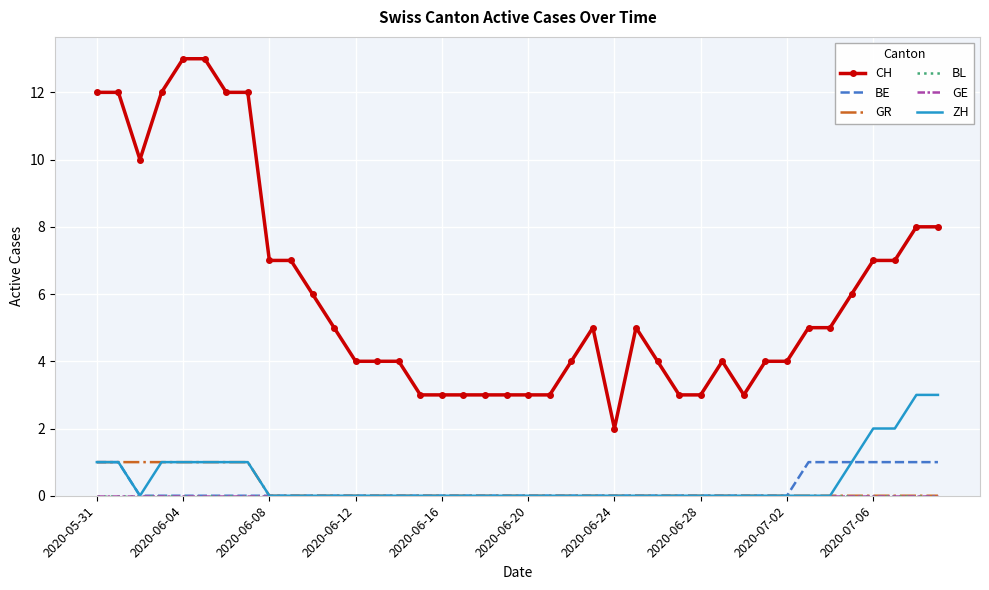

Rank the series by their maximum value, from lowest to highest.

BL, GE, BE, GR, ZH, CH